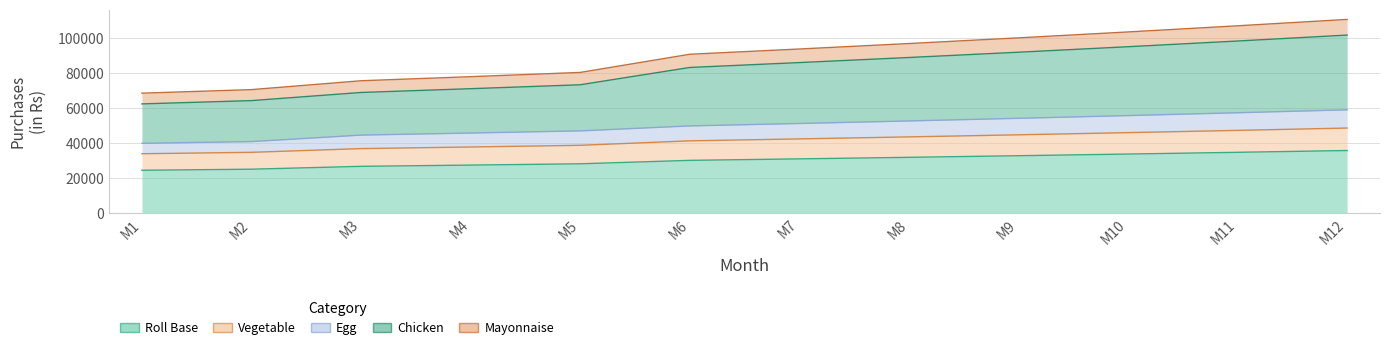

Reading left to right, what are all the values shown in this chart?

Roll Base: M1=24500.0	M2=25115.0	M3=26752.0	M4=27462.0	M5=28198.1	M6=30161.3	M7=31012.8	M8=31896.6	M9=32813.9	M10=33766.1	M11=34754.5	M12=35780.5
Vegetable: M1=33950.0	M2=34749.5	M3=36877.7	M4=37800.5	M5=38757.5	M6=41309.7	M7=42416.7	M8=43565.6	M9=44758.1	M10=45995.9	M11=47280.8	M12=48614.7
Egg: M1=39900.0	M2=40878.0	M3=44590.0	M4=45772.3	M5=46997.7	M6=49828.1	M7=51223.0	M8=52670.1	M9=54171.5	M10=55729.3	M11=57345.6	M12=59022.7
Chicken: M1=62400.0	M2=64278.0	M3=68926.0	M4=71081.7	M5=73319.6	M6=83202.8	M7=85992.7	M8=88893.6	M9=91910.1	M10=95046.8	M11=98308.8	M12=101701.0
Mayonnaise: M1=68525.0	M2=70556.8	M3=75614.0	M4=77947.2	M5=80369.1	M6=90743.1	M7=93745.9	M8=96867.7	M9=100113.5	M10=103488.3	M11=106997.4	M12=110646.1